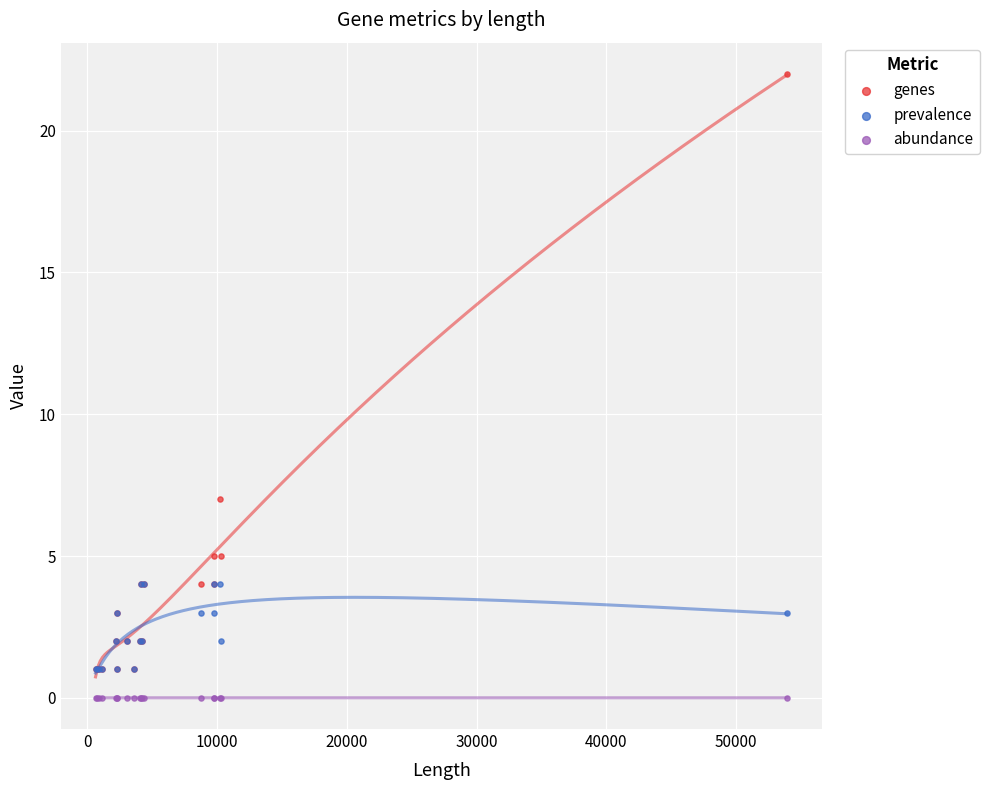

Across all series, what Y value is closest to 11?

7.0